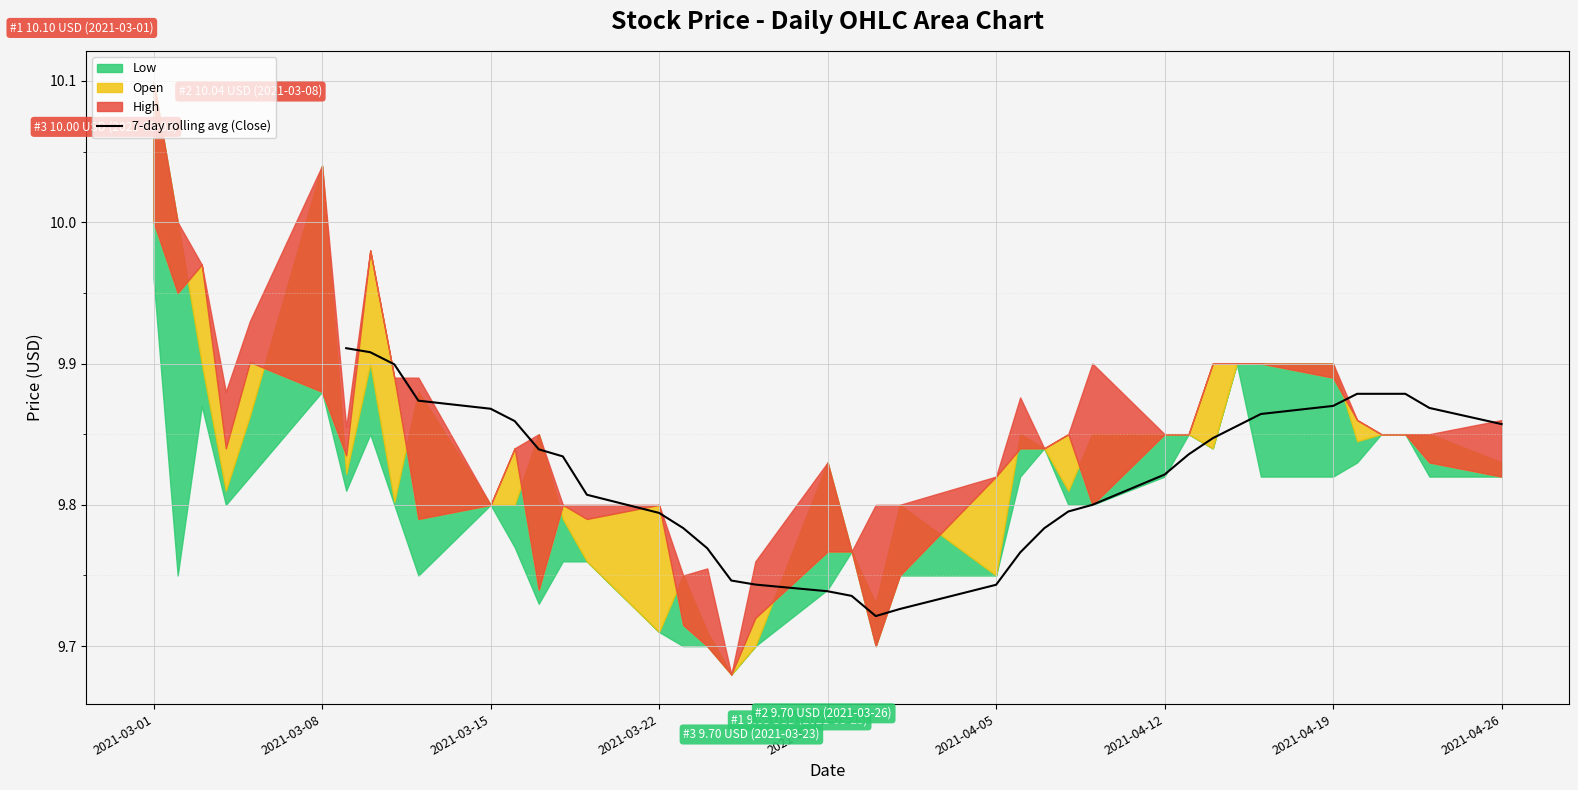

The value of 7-day rolling avg (Close) at 2021-04-12 is 3.6. True or false?

False